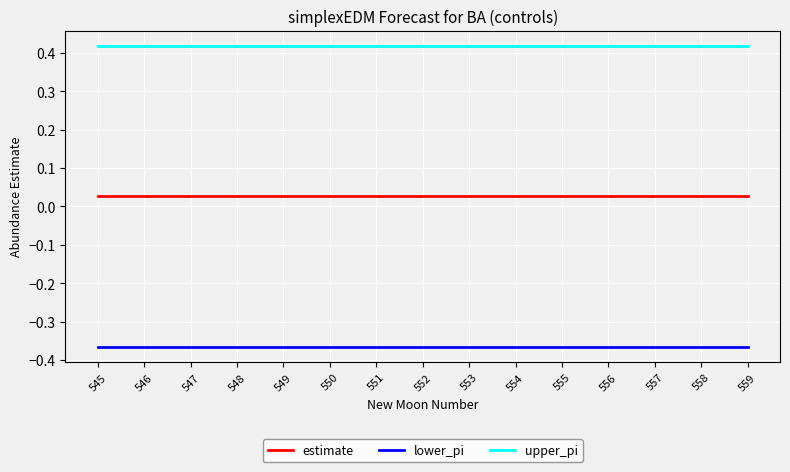

Is the value of upper_pi at 559 greater than the value of estimate at 549?

Yes